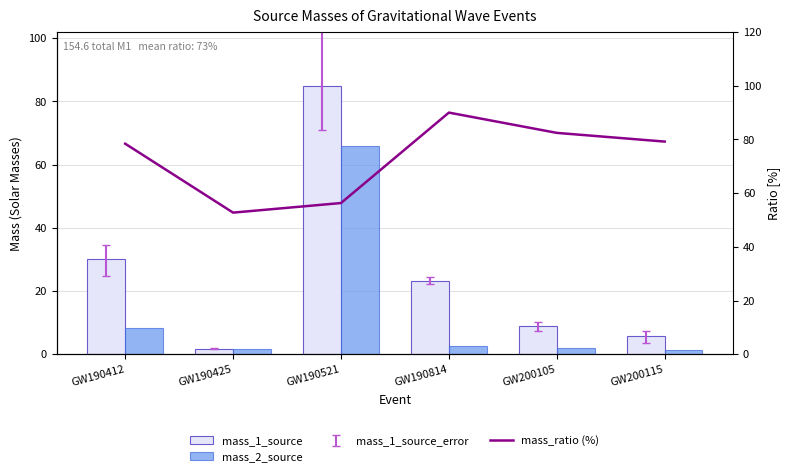

The value of mass_ratio (%) at GW200115 is 30.8. True or false?

False